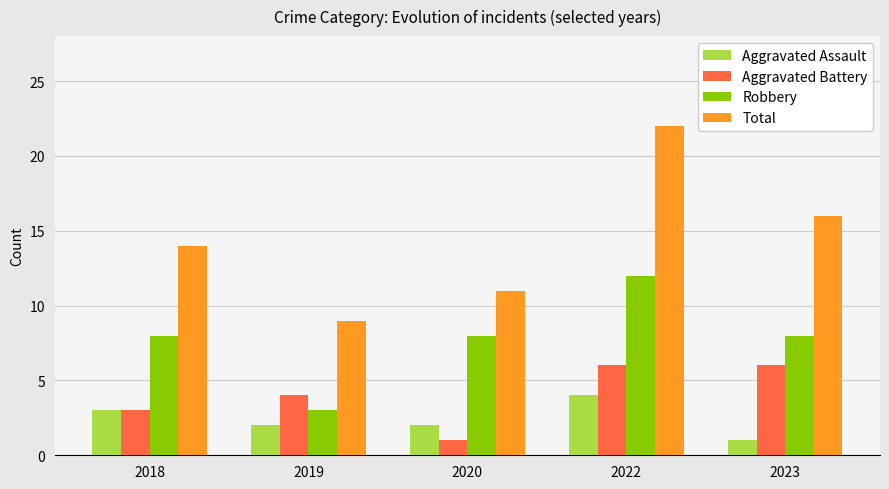

What is the value of the Aggravated Assault bar at the 1st from the left?

3